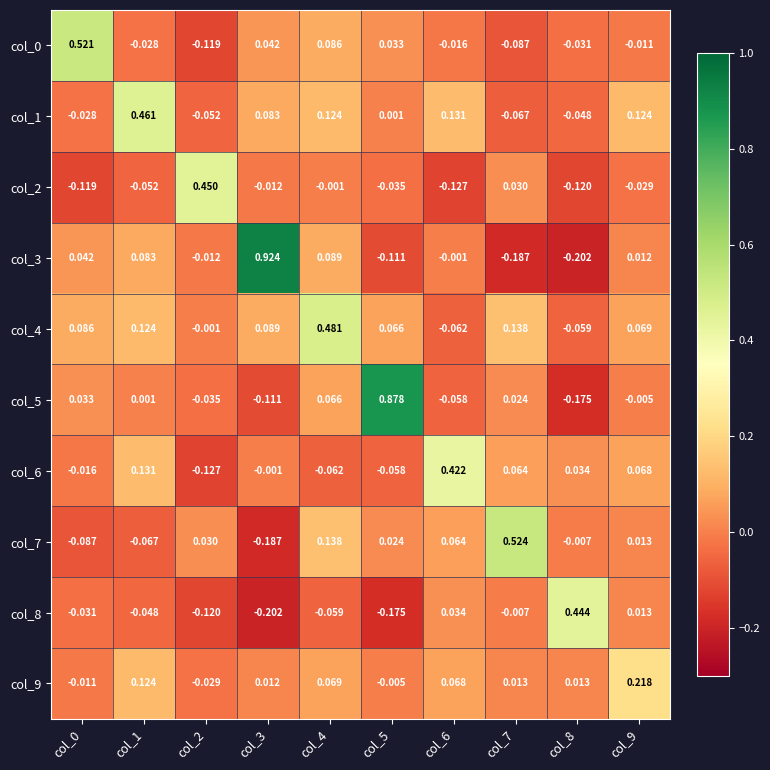

What is the spread (max minus min) of values at col_2?

0.6